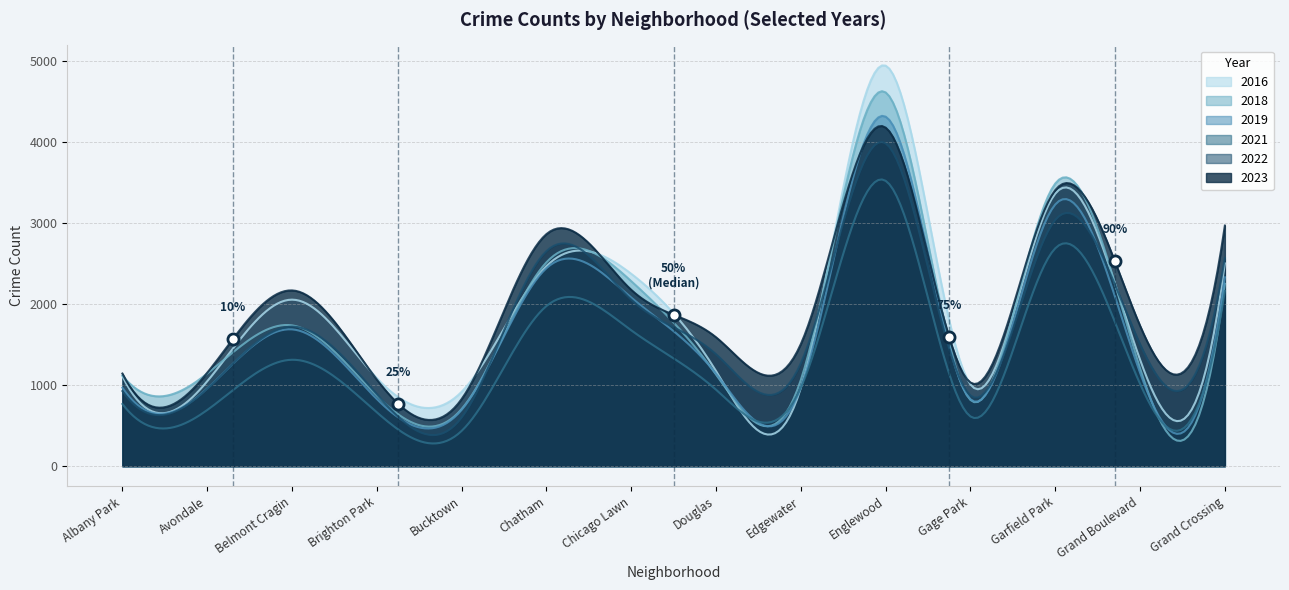

True or false: 2018 and 2023 intersect in this chart.

True